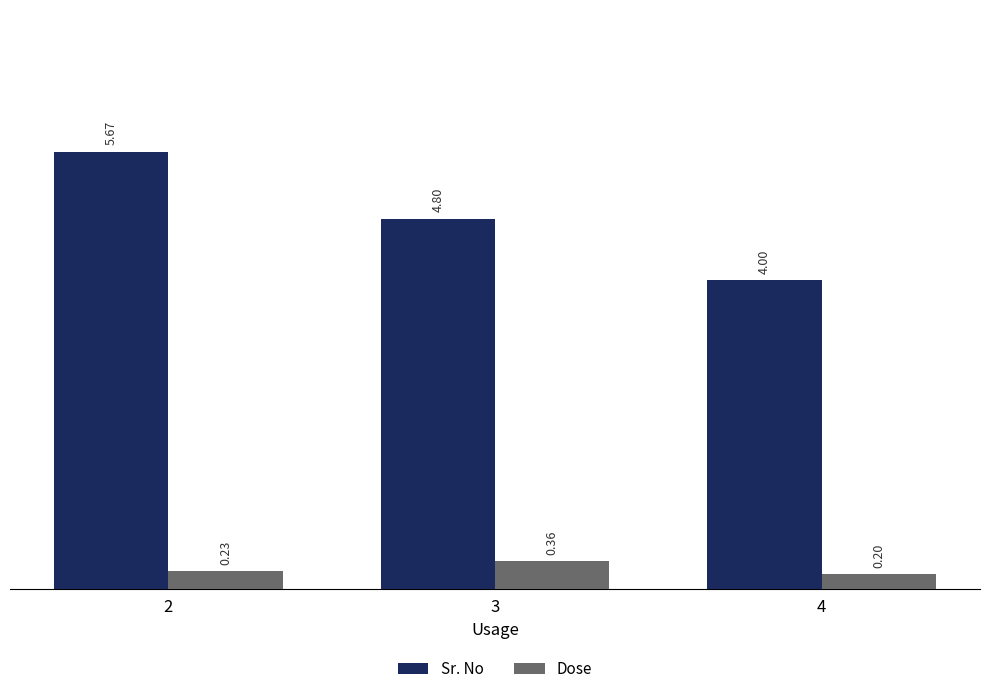

Between 2 and 4, which series saw the biggest shift?

Sr. No